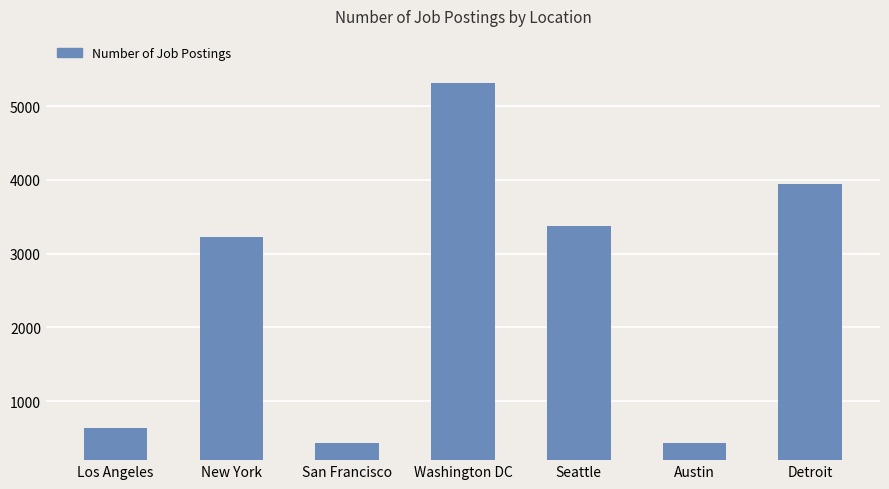

What is the greatest value displayed?

5316